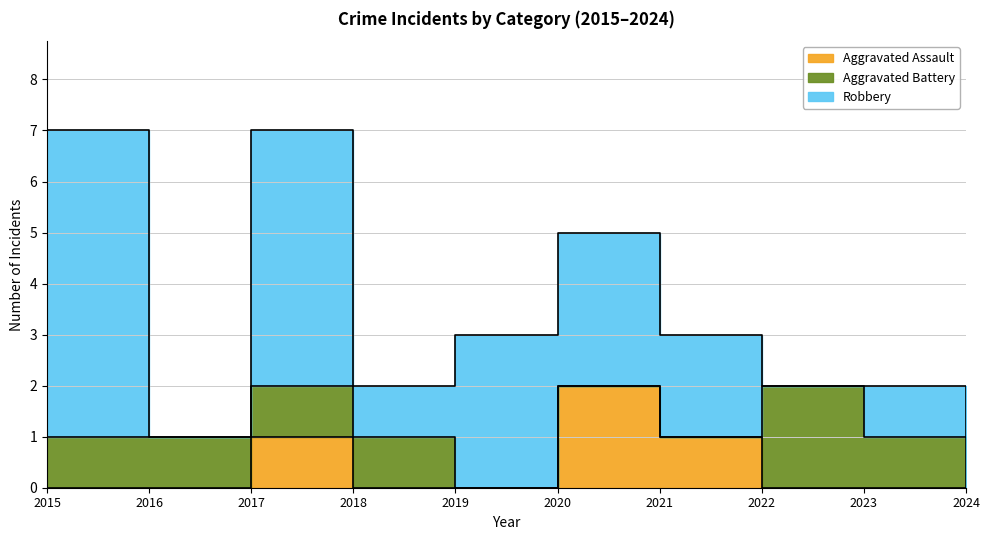

At which category does Aggravated Assault reach its first local peak?

2017